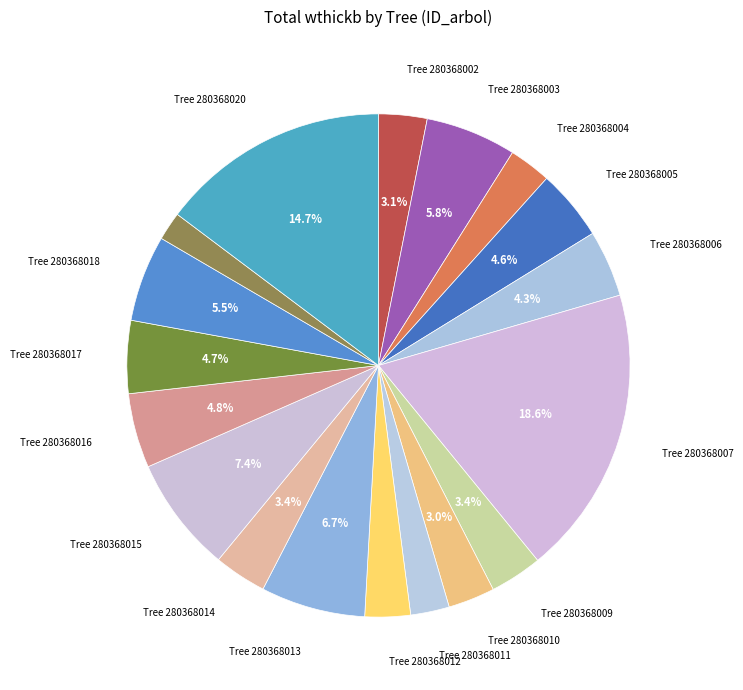

To the nearest percent, what is the average slice percentage?

6%